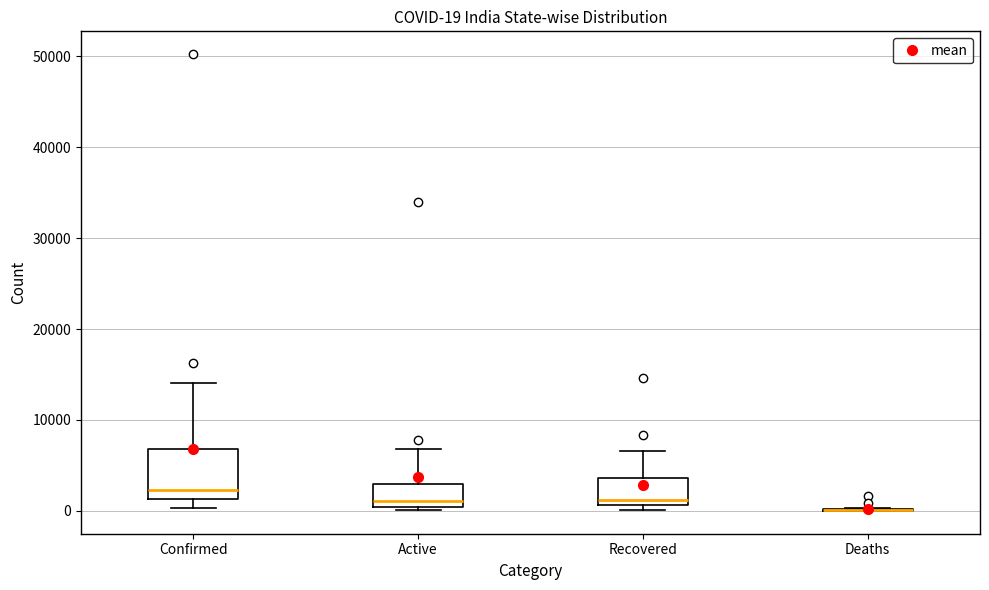

Which box is the tallest, from its lower edge to its upper edge?

Confirmed